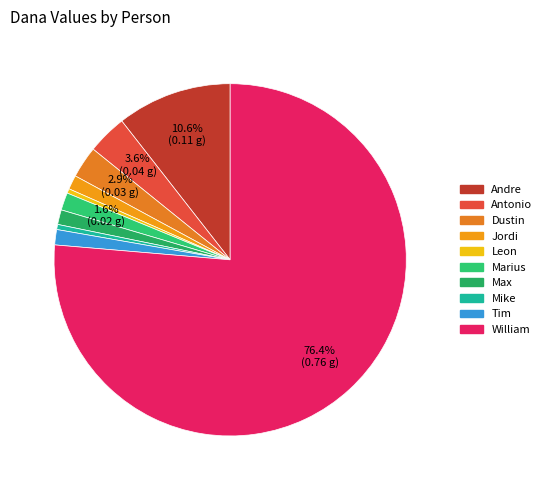

How many slices are in this pie chart?

10